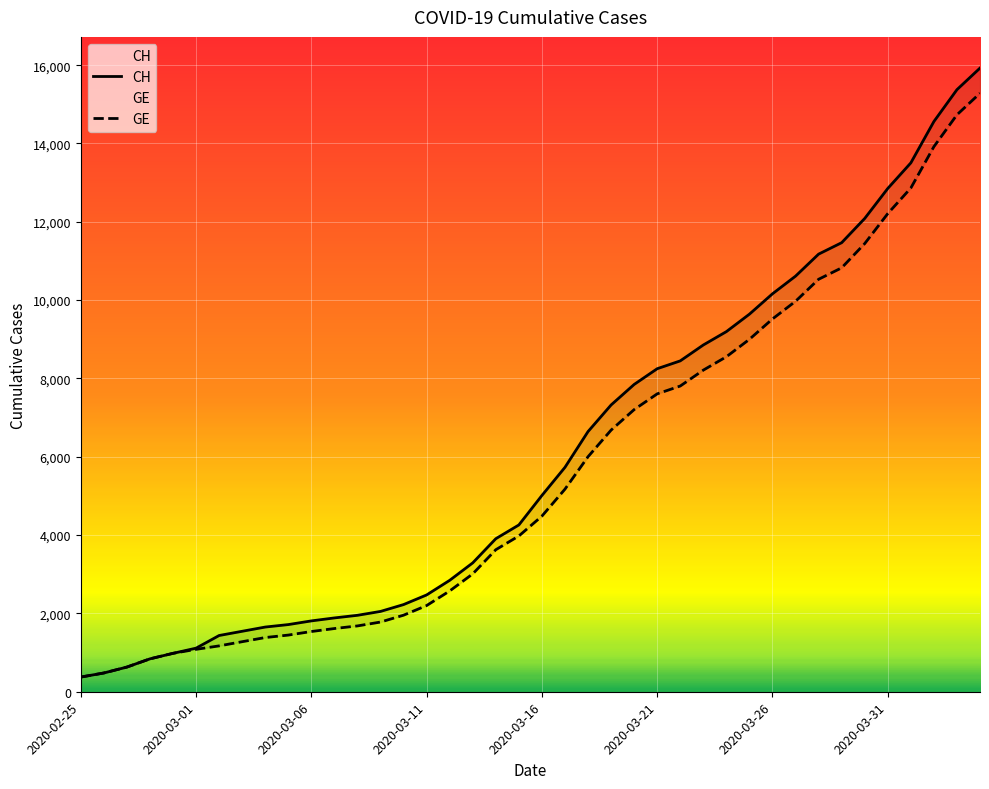

Is it true that GE equals 7607 at 2020-03-21?

True